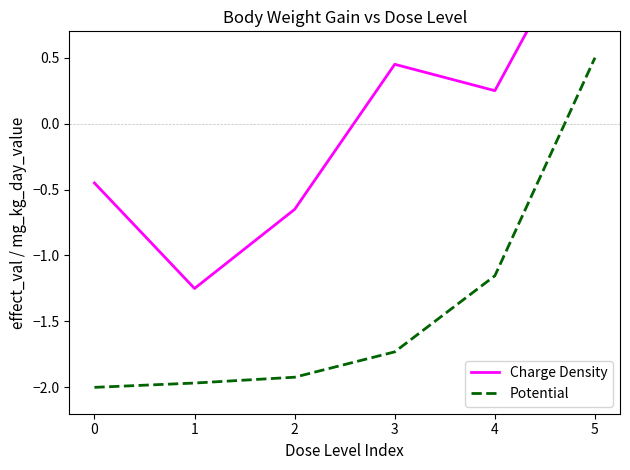

Where does the Potential series first go above -1?

5